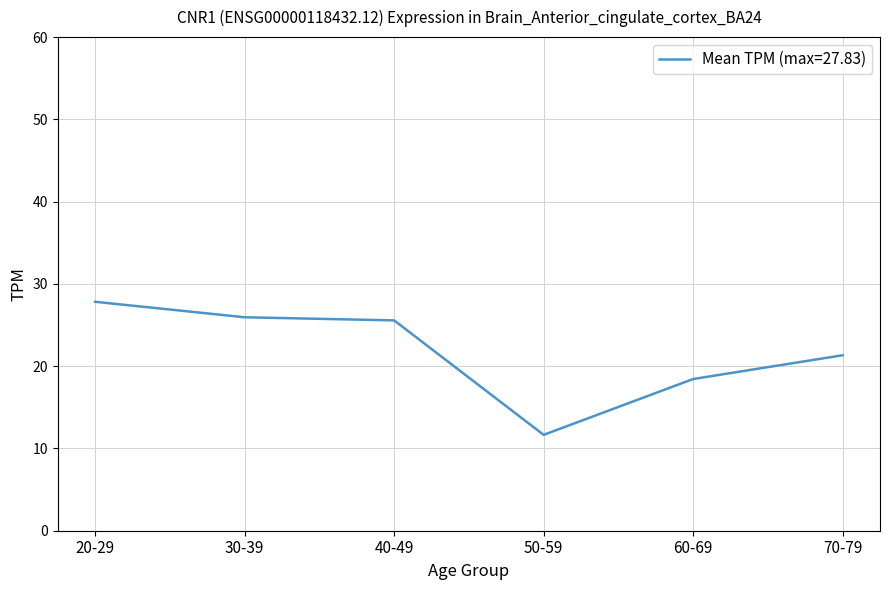

What position from the right is 60-69?

2